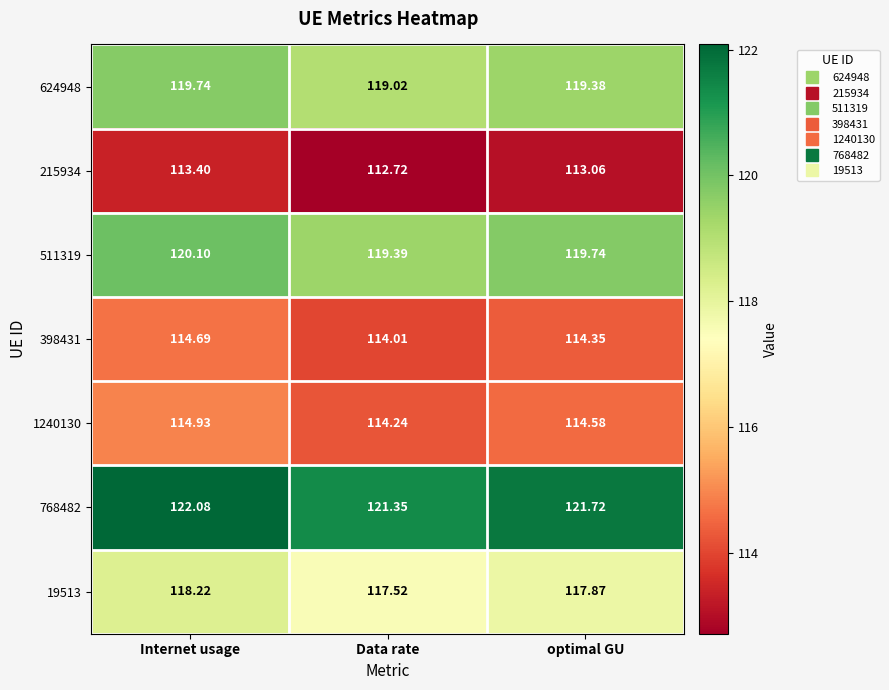

At which category is the sum across all series the highest?

Internet usage